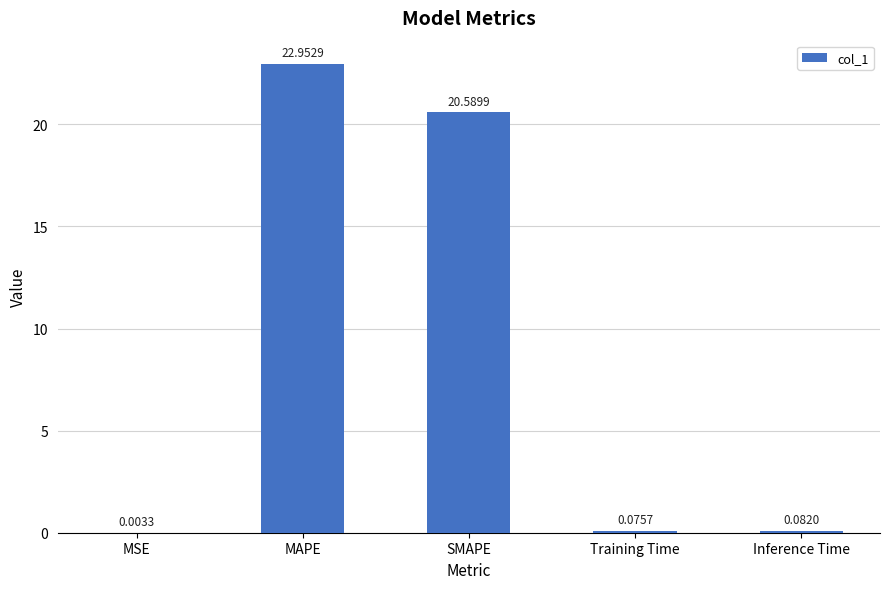

Where is the data nearest to the value 11?

SMAPE